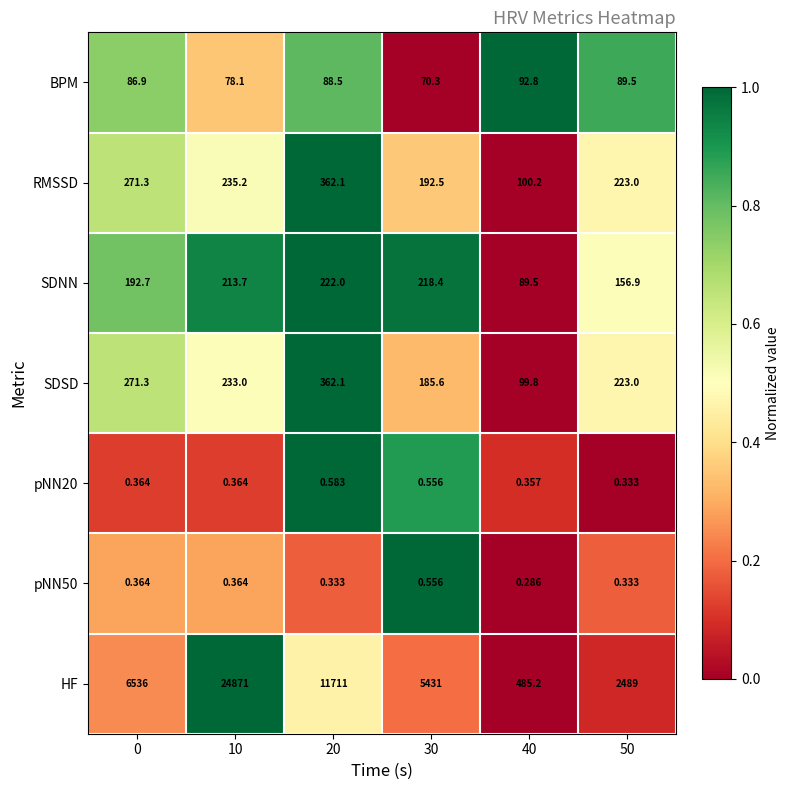

Which label corresponds to the smallest value in the chart?

40